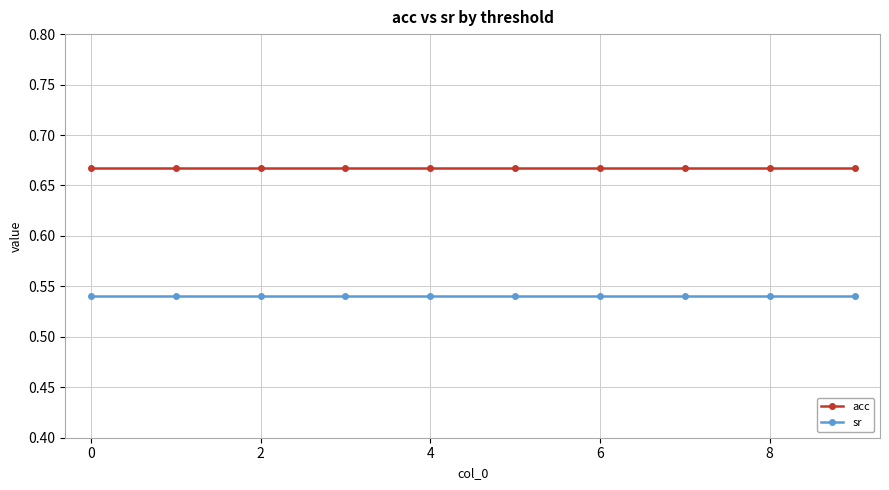

True or false: acc and sr intersect in this chart.

False